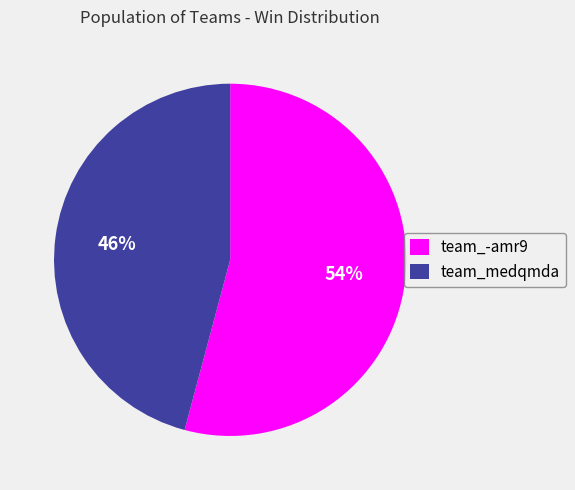

Do team_medqmda and team_-amr9 together represent more than half of the pie?

Yes